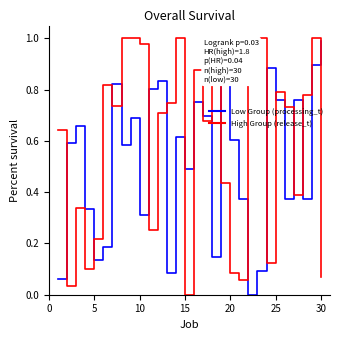

How many times do High Group (release_t) and Low Group (processing_t) cross each other?

17